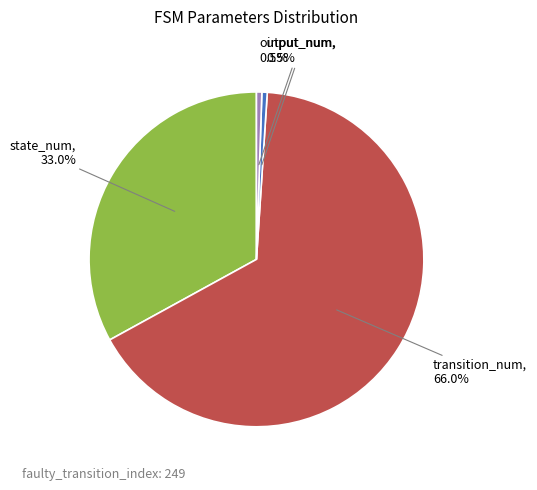

The input_num slice represents 15% of the pie. True or false?

False